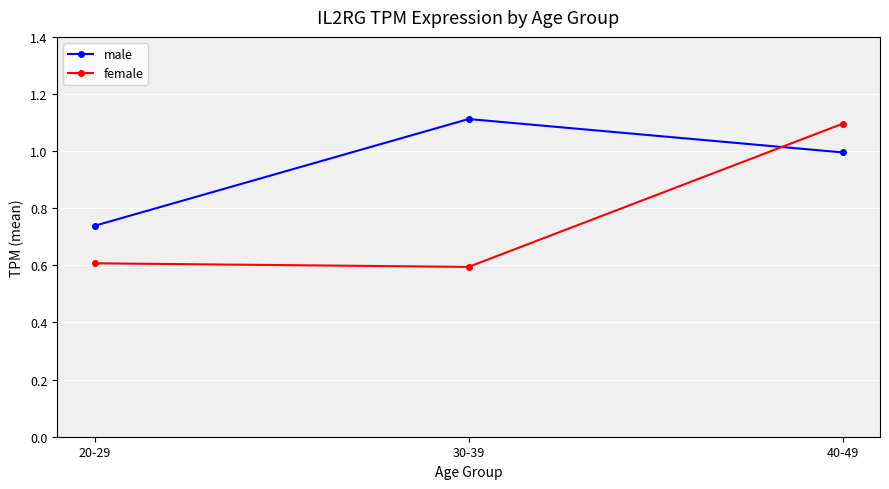

Which series changed the most between 30-39 and 40-49?

female